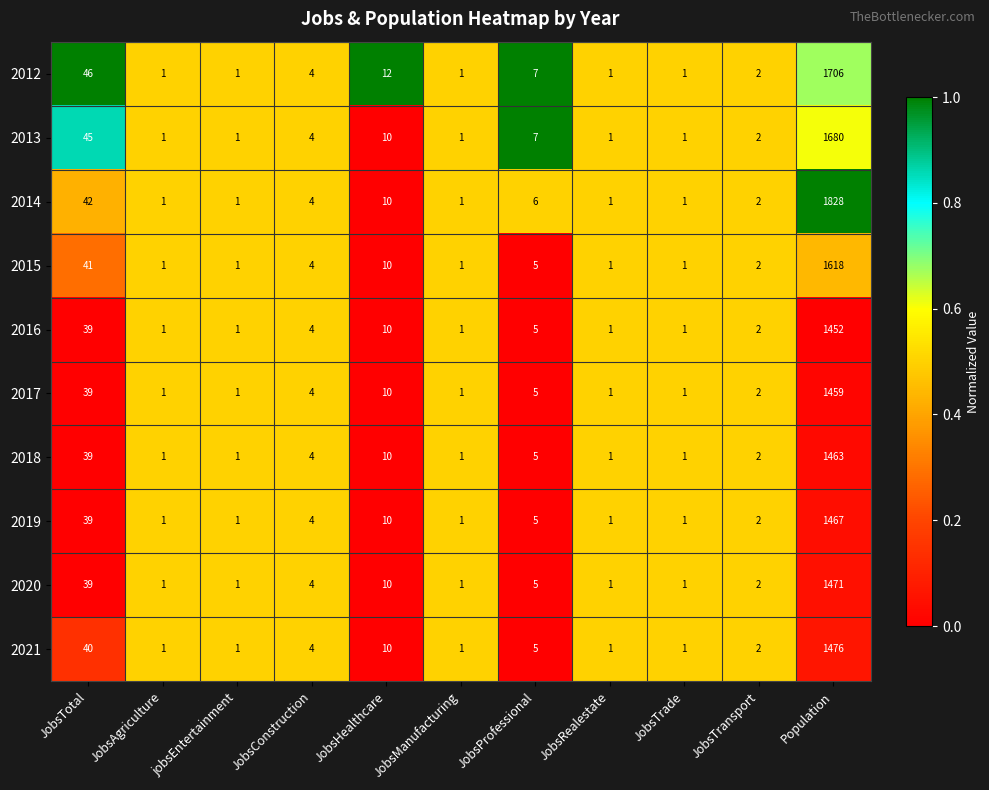

The value of 2018 at JobsProfessional is 8. True or false?

False